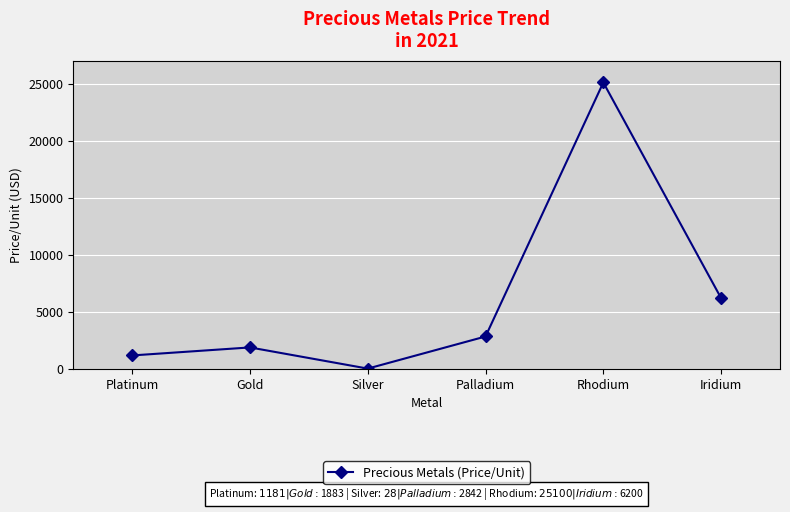

True or false: there are more than 2 points higher than both neighbors.

False